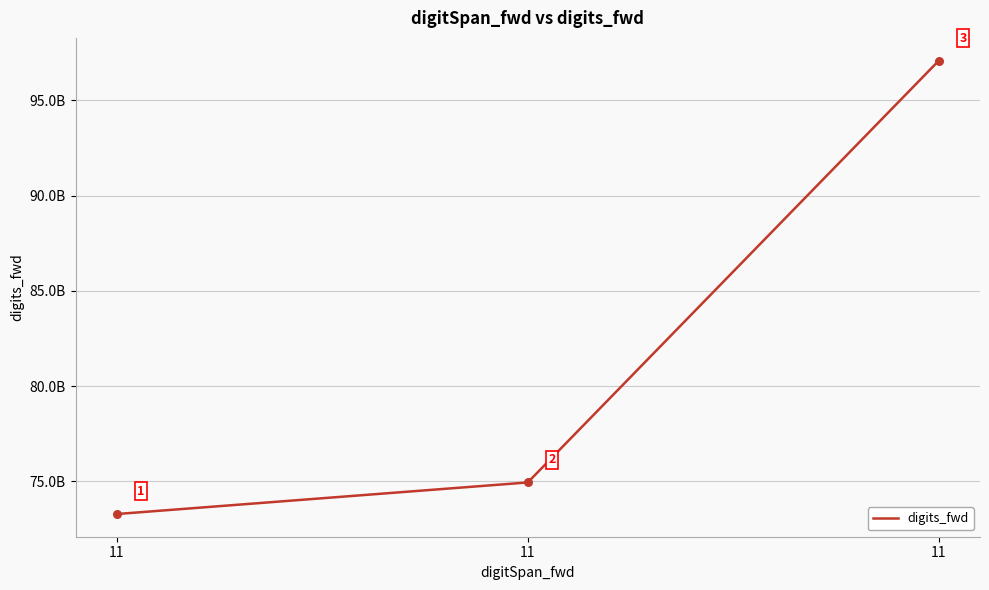

Does the chart have visible grid lines?

Yes